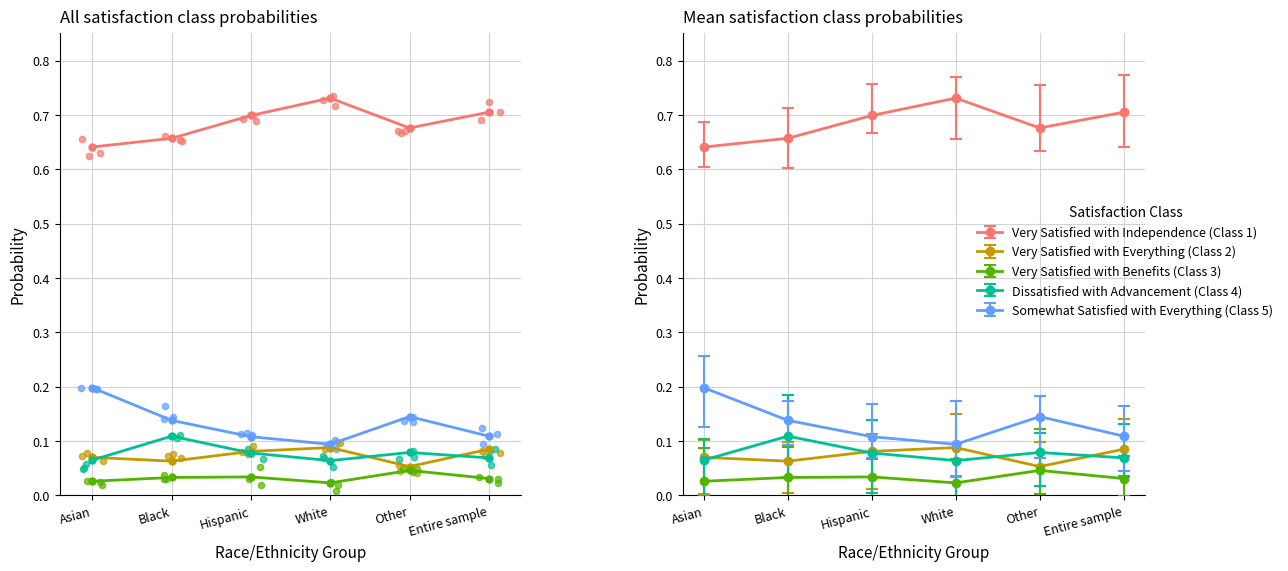

What are all the series names shown in the legend?

Very Satisfied with Independence (Class 1), Very Satisfied with Everything (Class 2), Very Satisfied with Benefits (Class 3), Dissatisfied with Advancement (Class 4), Somewhat Satisfied with Everything (Class 5)